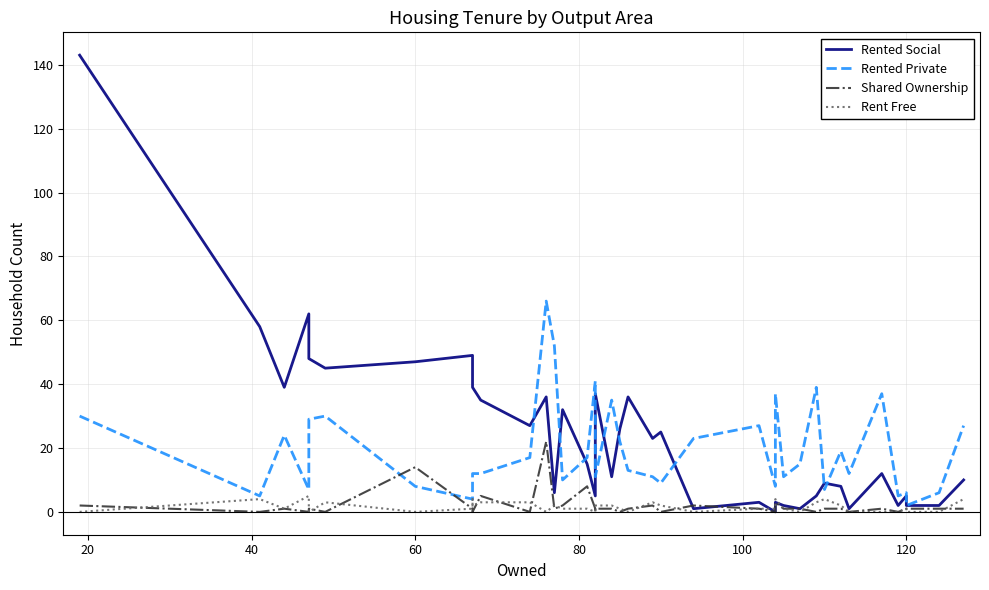

What is the difference between the maximum and minimum values in the Rent Free series?

5